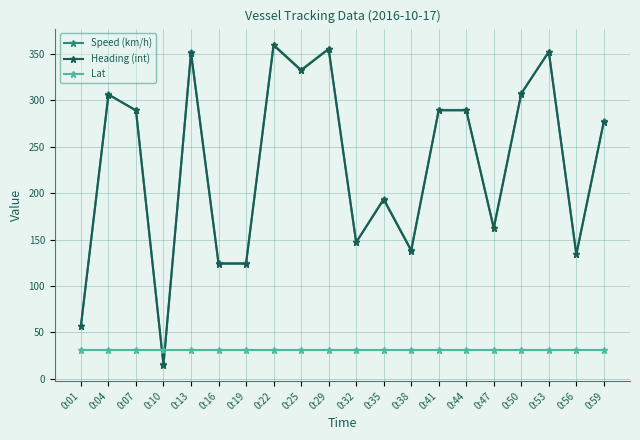

At which category does Speed (km/h) reach its first local peak?

0:04